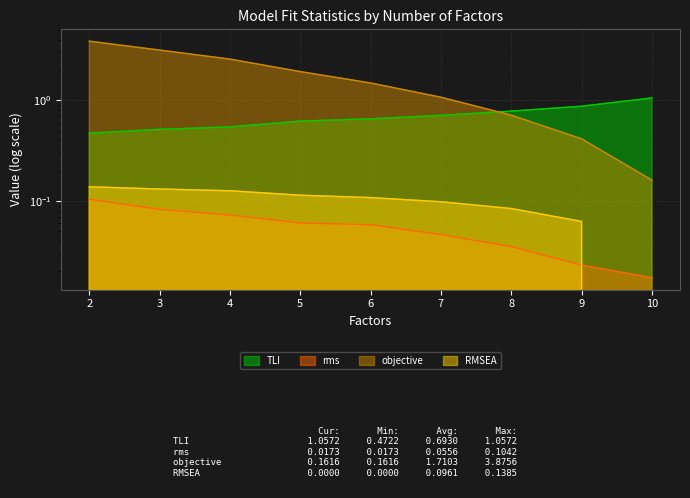

What is the sum of the rms values at 9 and 5?

0.1